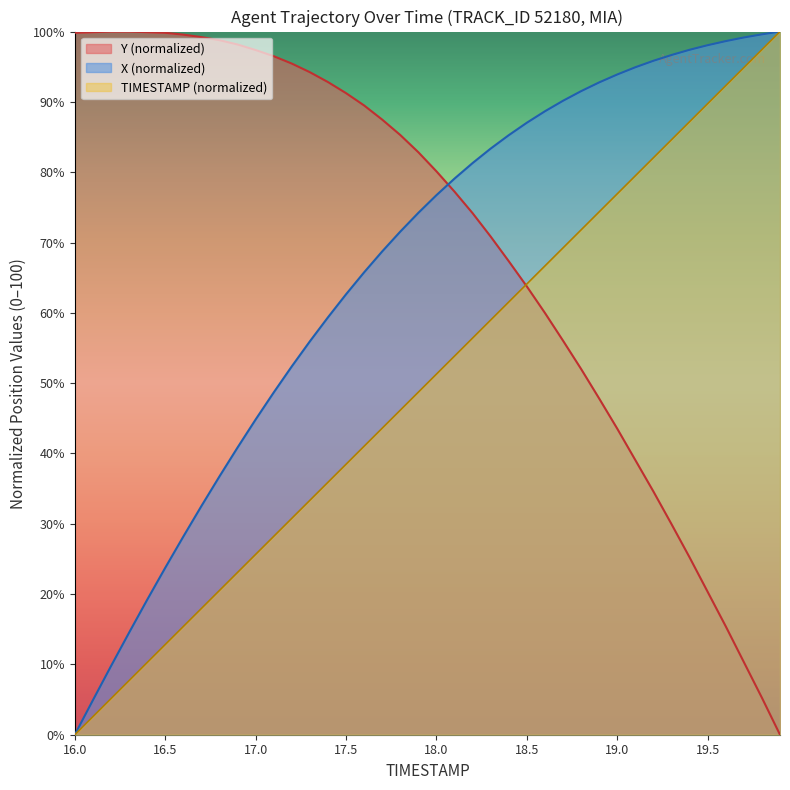

True or false: X and TIMESTAMP cross at least once.

False